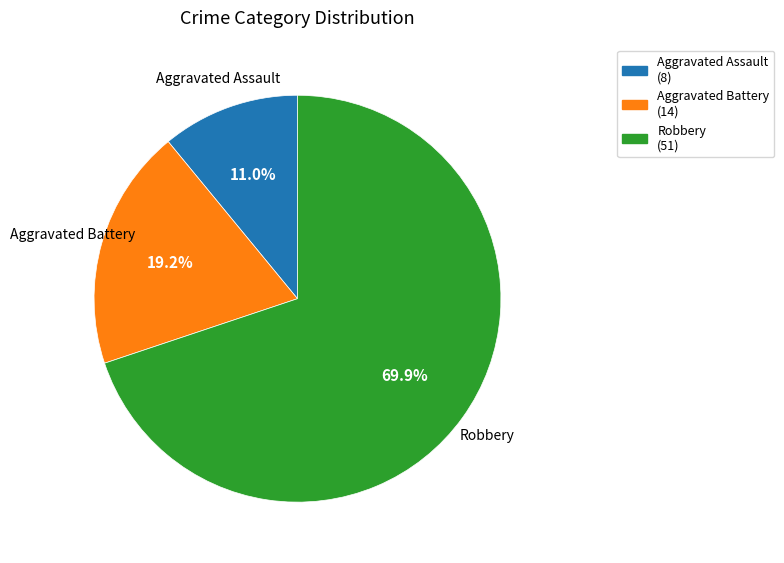

How much of the chart is everything except Aggravated Battery?

80.8%